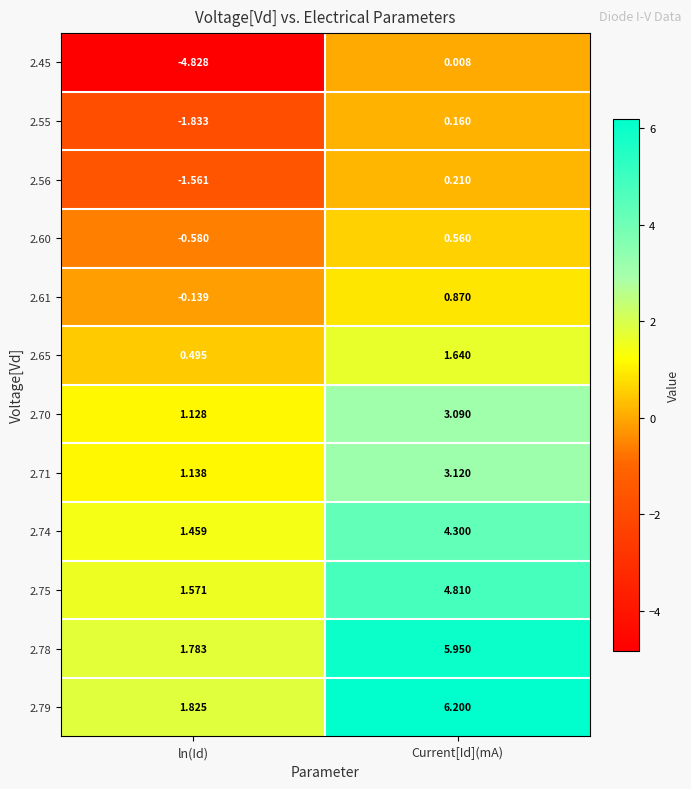

Is the value of 2.60 at ln(Id) greater than the value of 2.71 at ln(Id)?

No